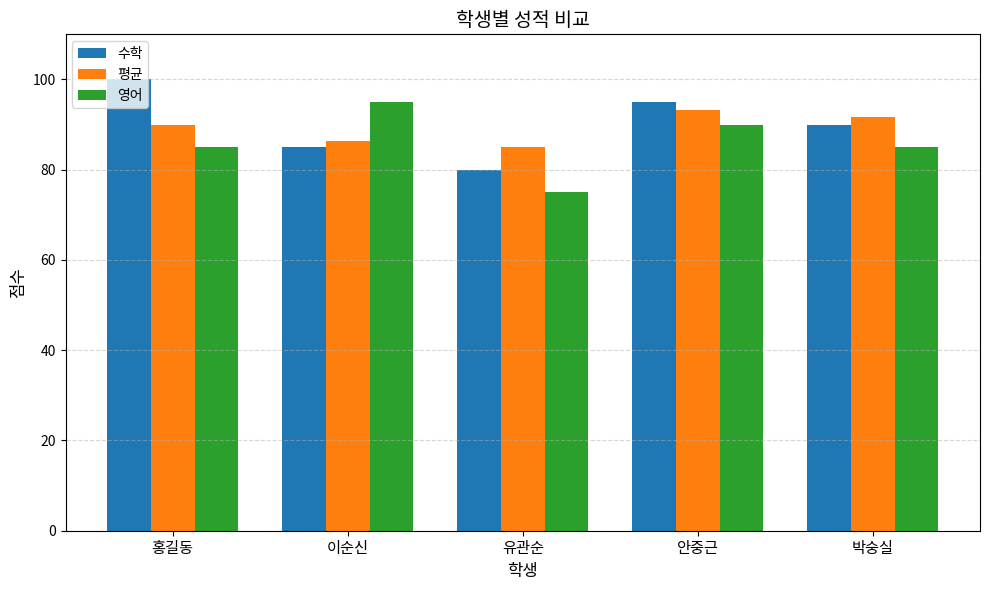

What is the label of the 1st bar from the right?

박숭실